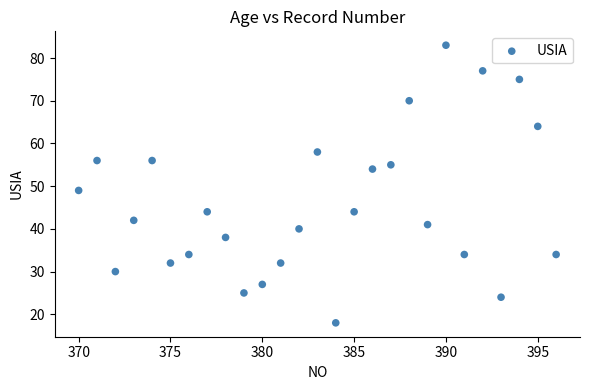

What is the range of Y values (max minus min)?

65